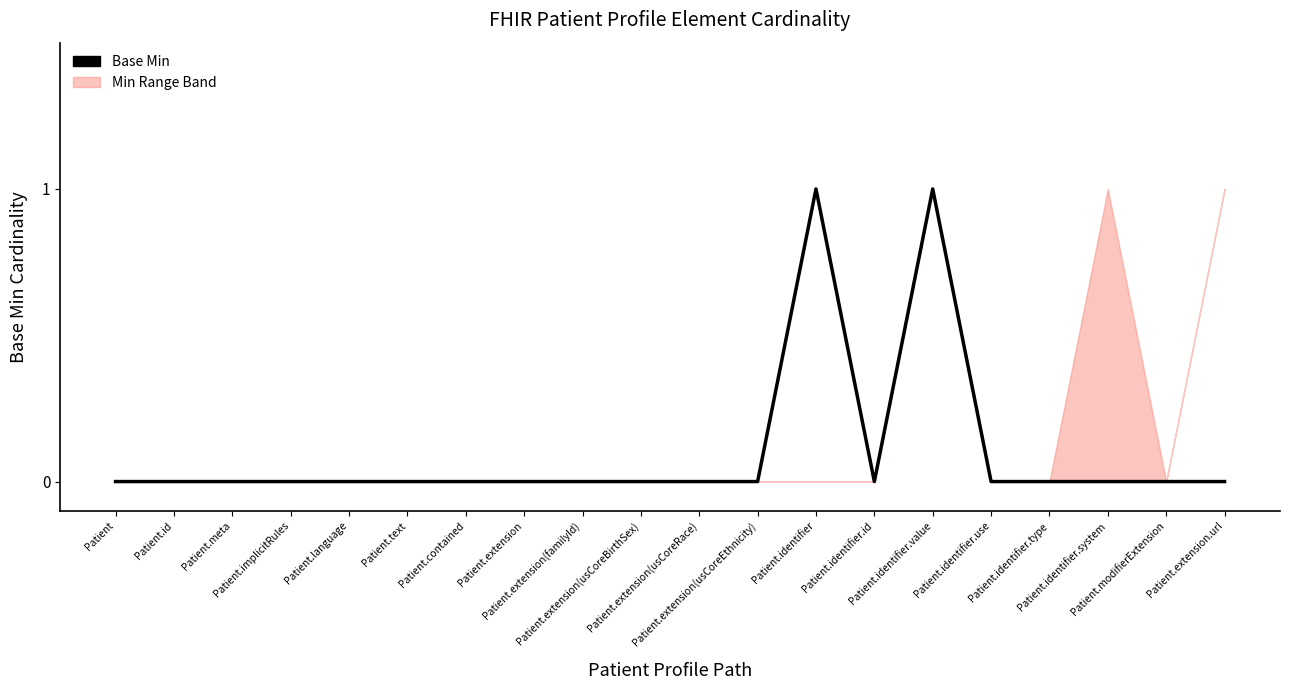

True or false: the data has more than 2 interior local peaks.

False